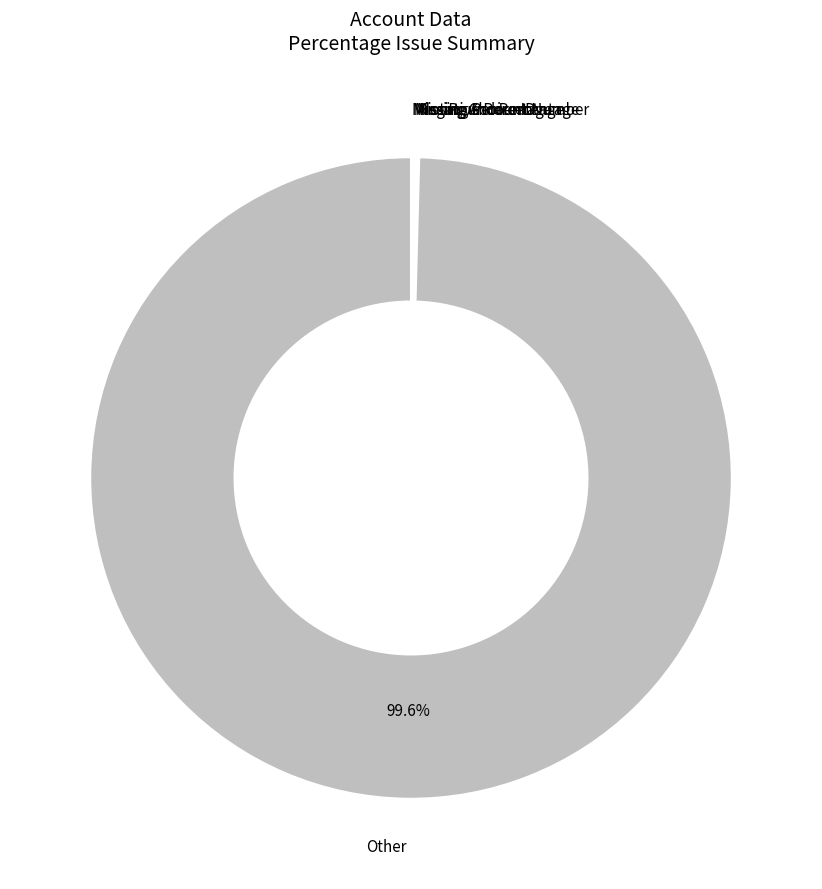

Is there any slice that represents more than half of the pie?

Yes